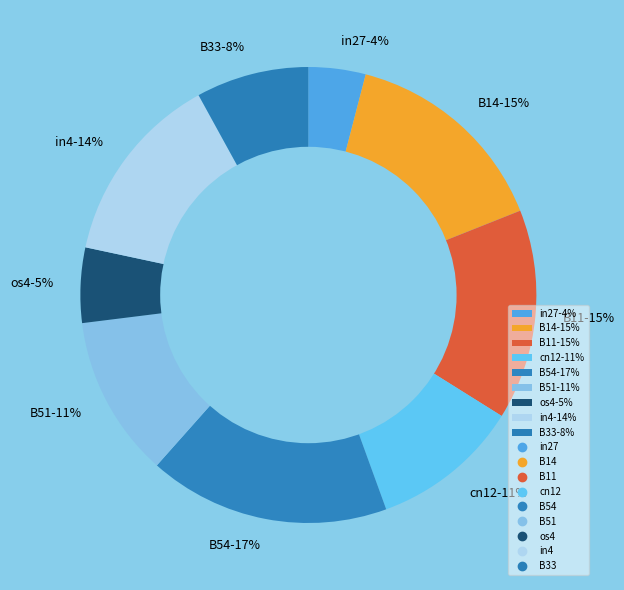

To the nearest percent, what is the combined percentage of B33-8% and B54-17%?

25%